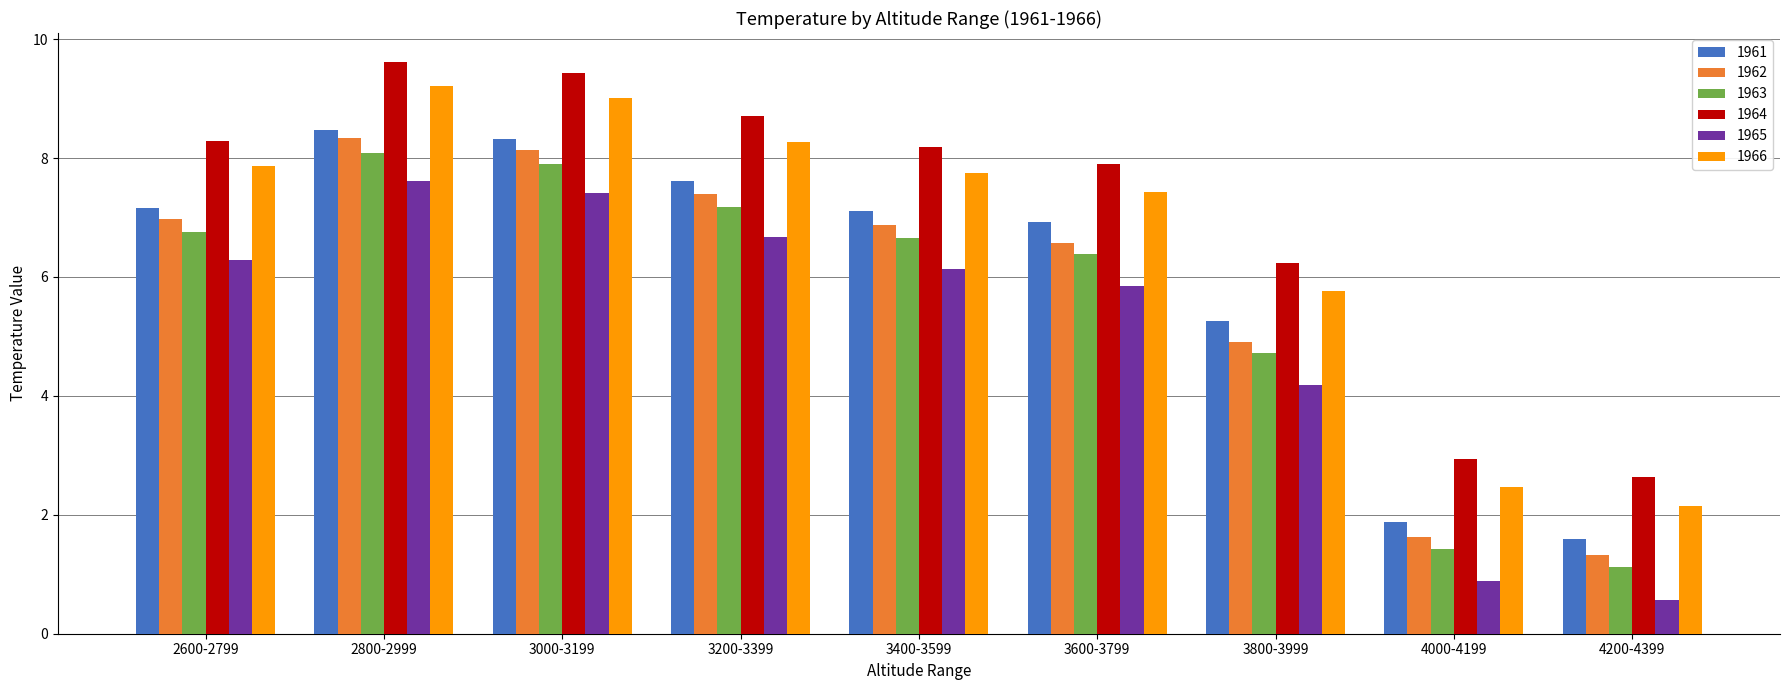

Which series has the largest total across all categories?

1964